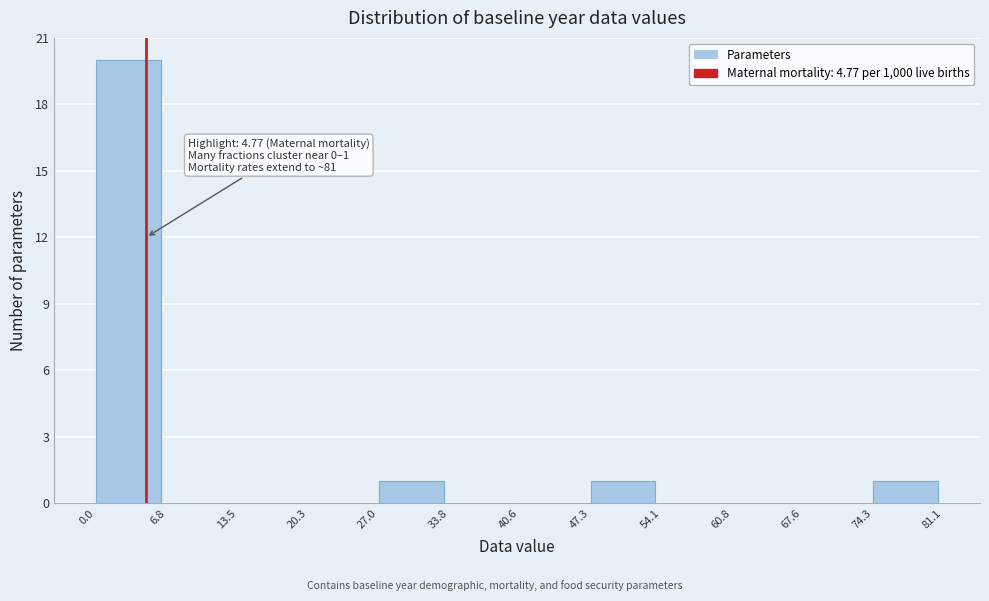

Over which range of the x-axis is the bar tallest?

0.0 to 6.8